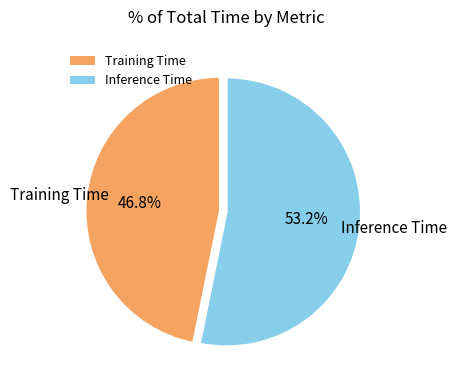

To the nearest percent, what percentage of the pie is Training Time?

47%